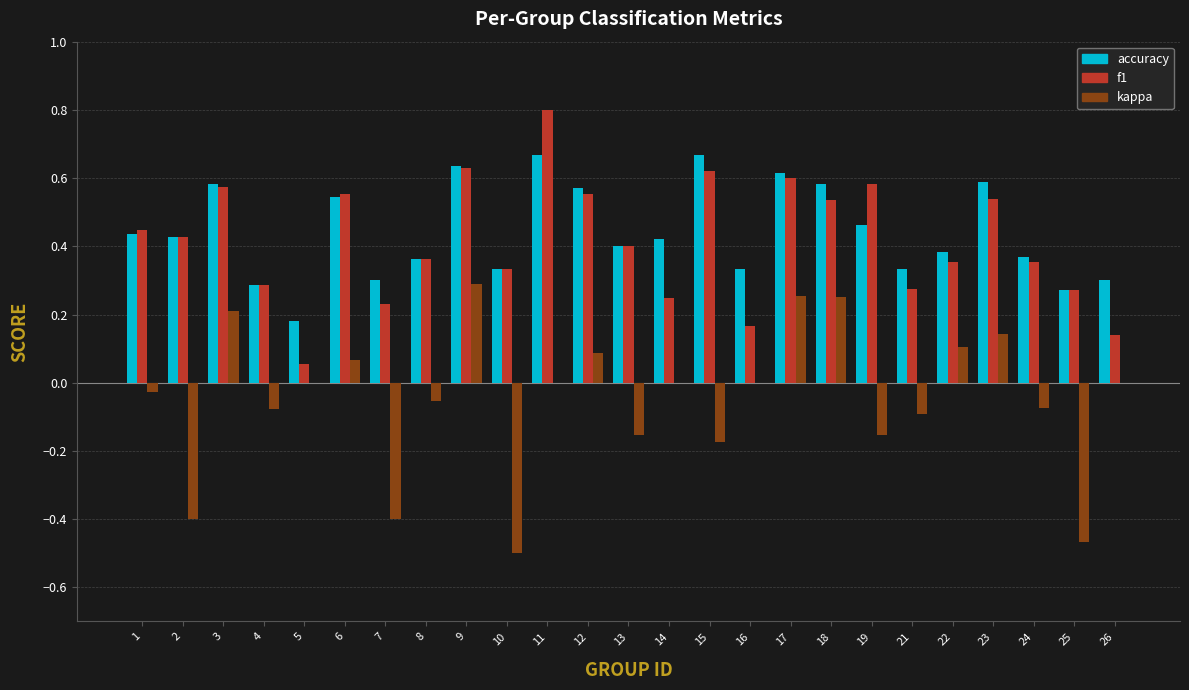

Count the number of categories in the chart.

25